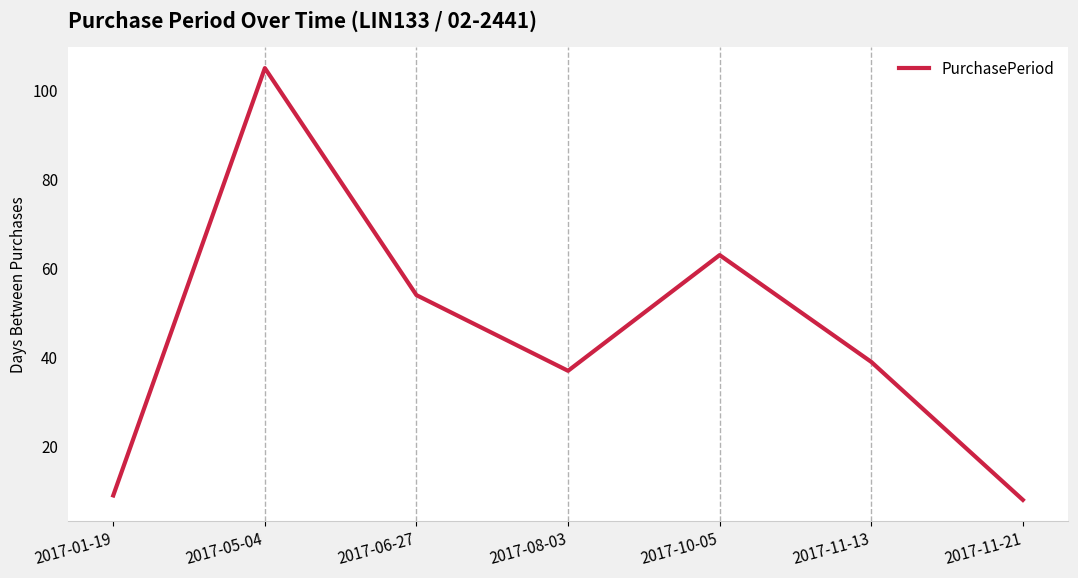

What is the average value?

45